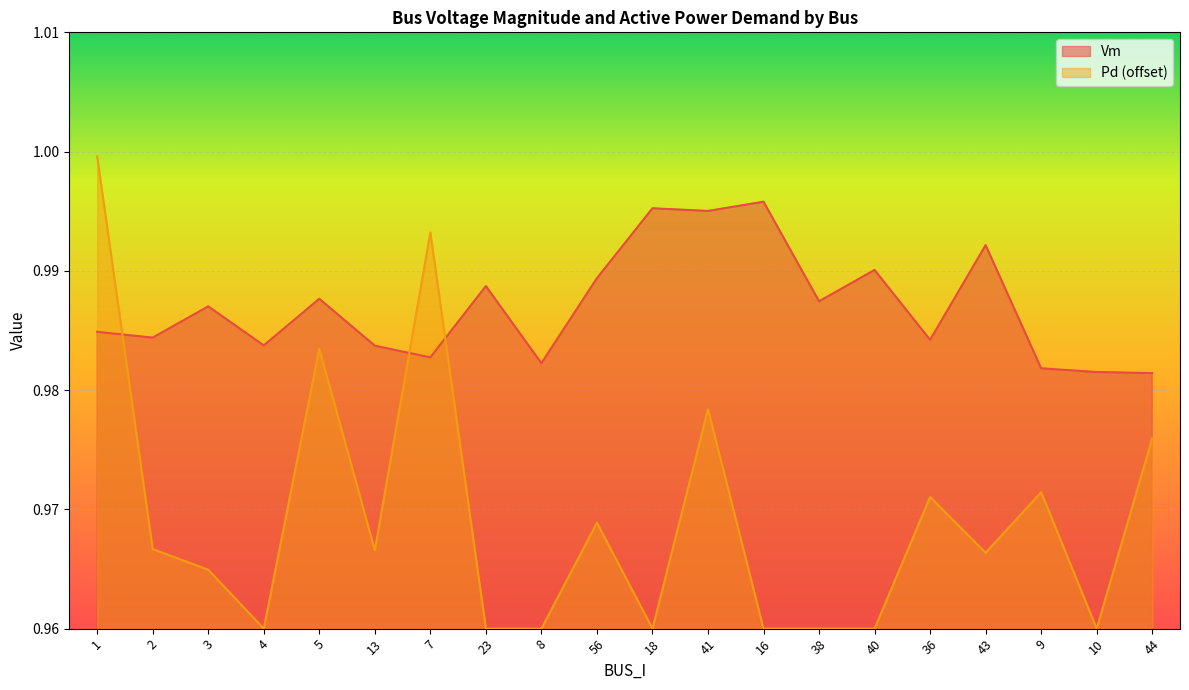

The value of Pd at 16 is 0.5. True or false?

False